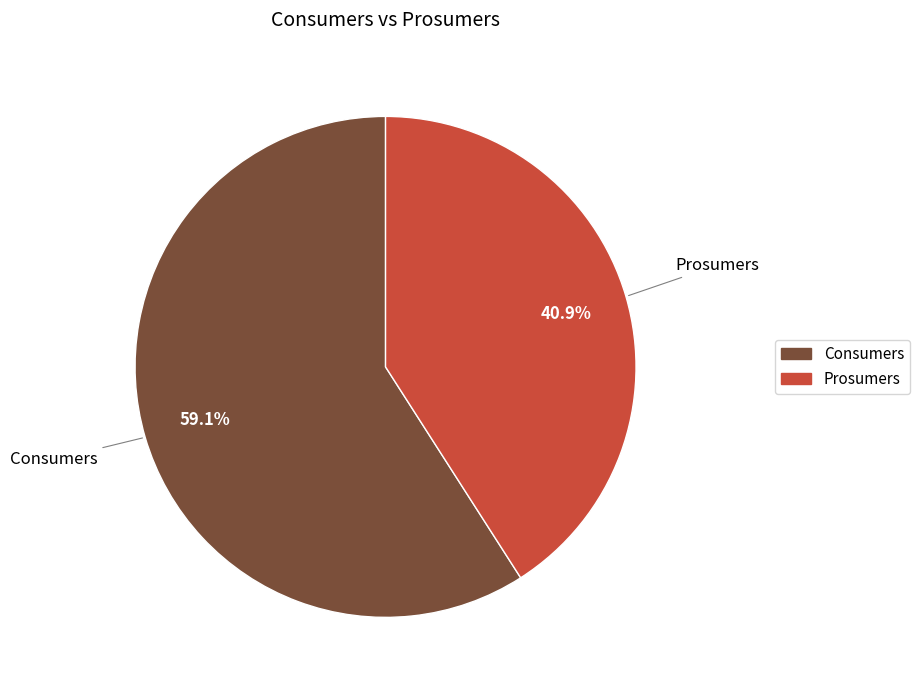

How many slices are in this pie chart?

2